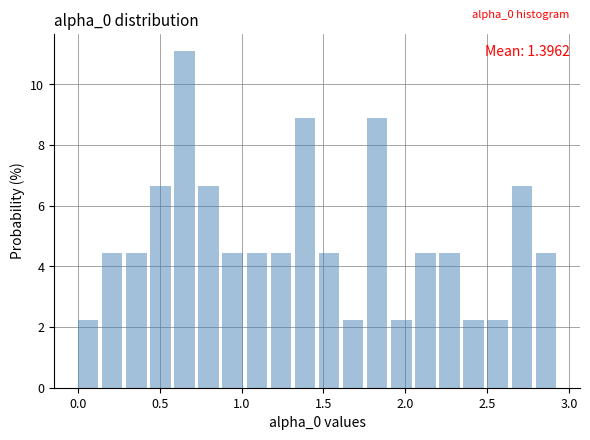

Read against the x-axis, roughly where is the centre of the tallest bar?

0.65